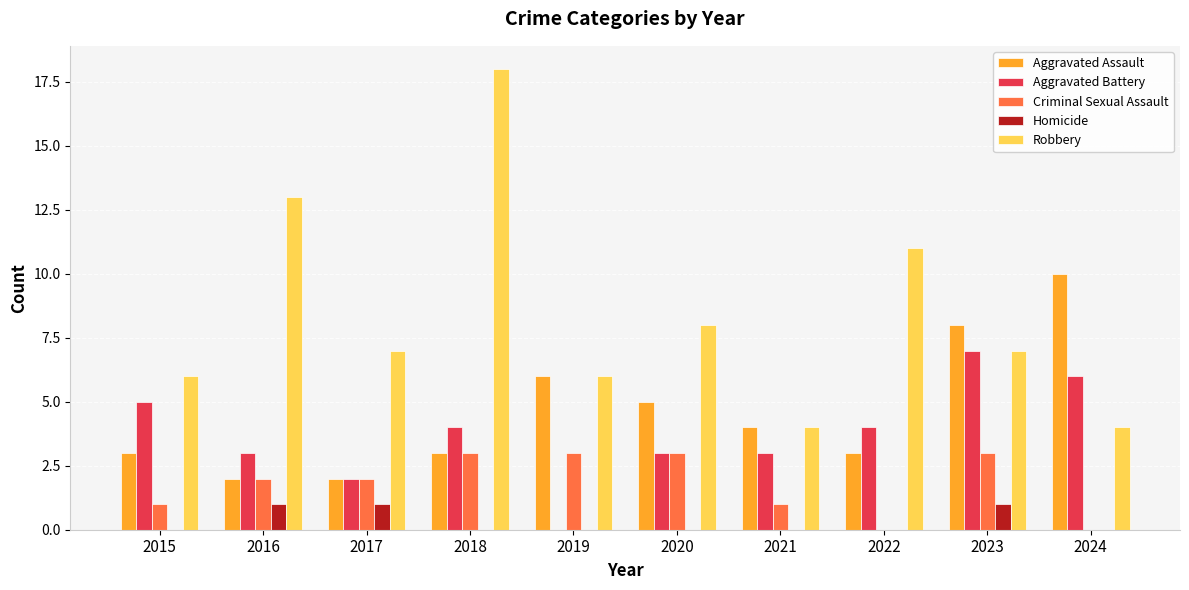

How many distinct data groups are displayed?

5